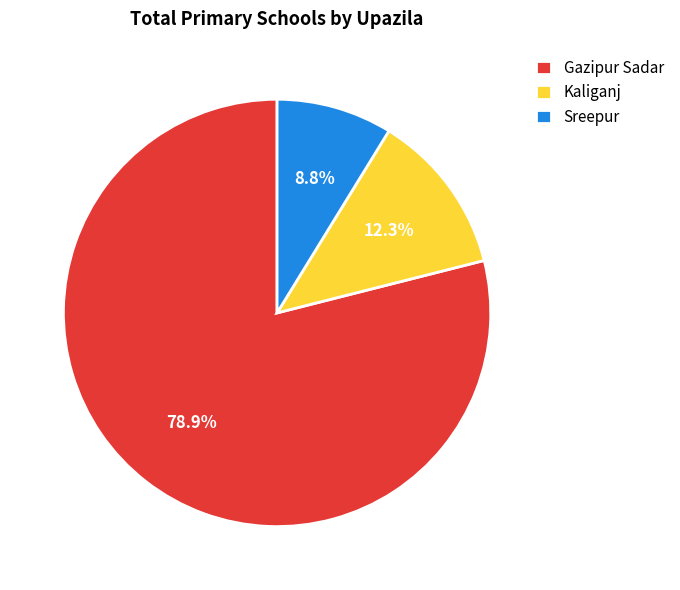

The Gazipur Sadar slice represents 69% of the pie. True or false?

False